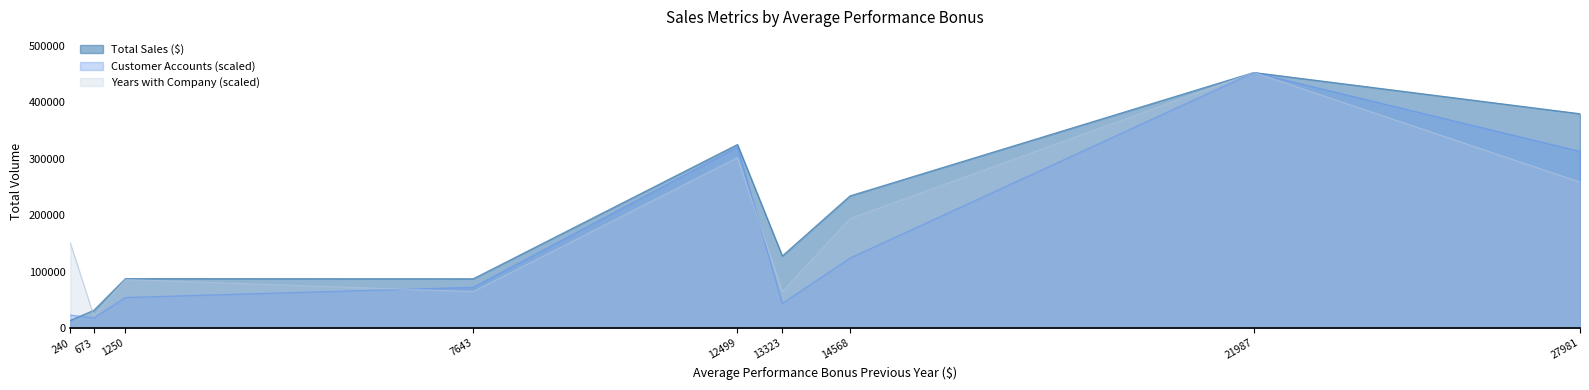

At 673, list the series in order from smallest to largest.

Years with Company, Customer Accounts, Total Sales ($)